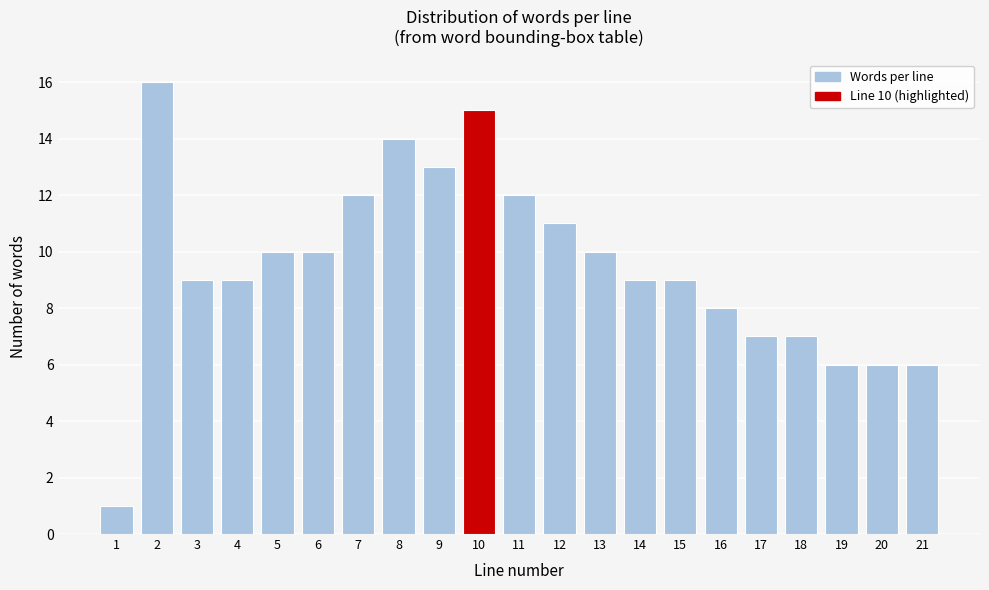

Reading left to right, list all the values displayed in this chart.

1	16	9	9	10	10	12	14	13	15	12	11	10	9	9	8	7	7	6	6	6